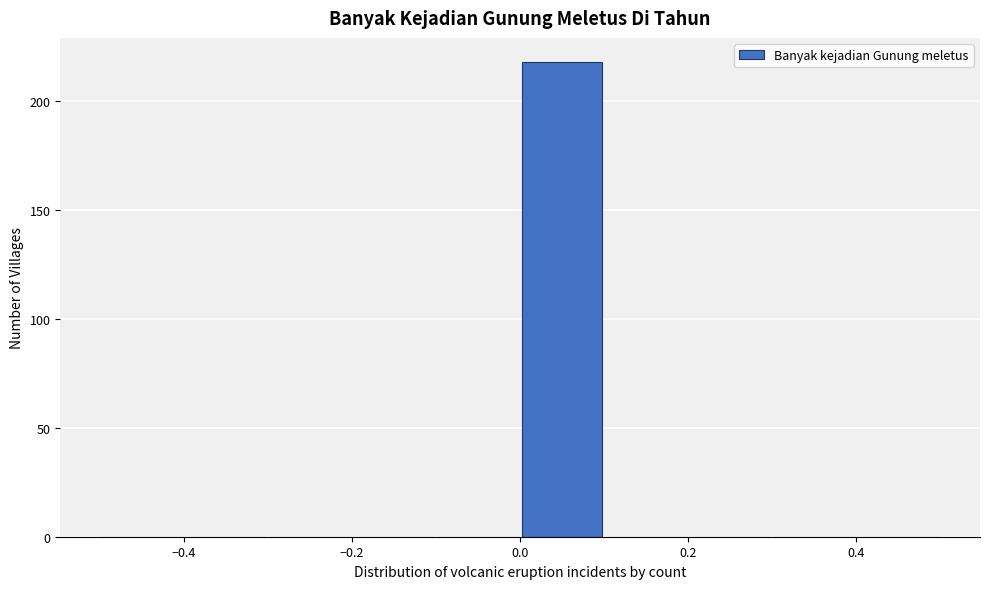

What is the height of the bar covering 0.0 to 0.1 on the x-axis? The values are not printed on the chart, so give them approximately, as read against the axis.

220